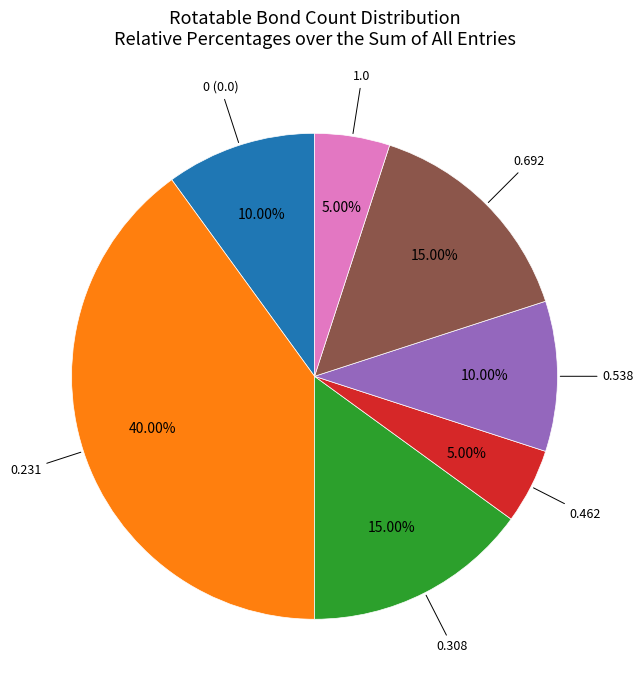

Is there a majority slice in this chart?

No